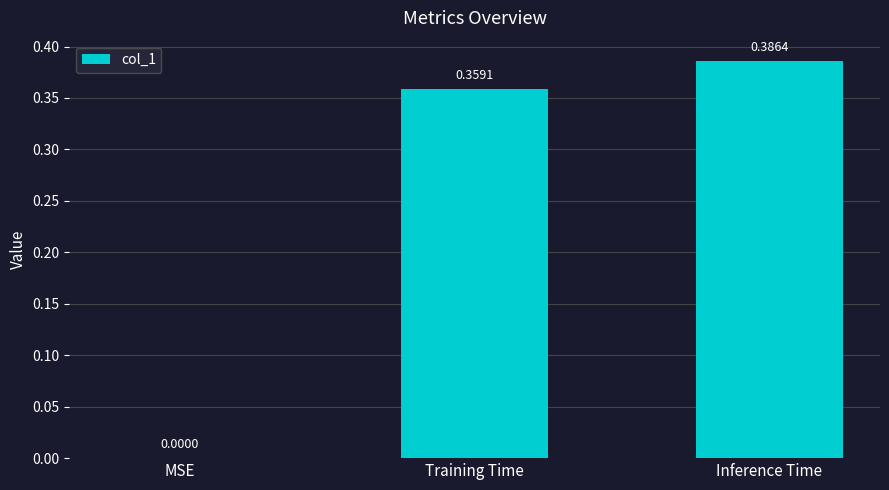

What is the sum of the values at Training Time and Inference Time?

0.7